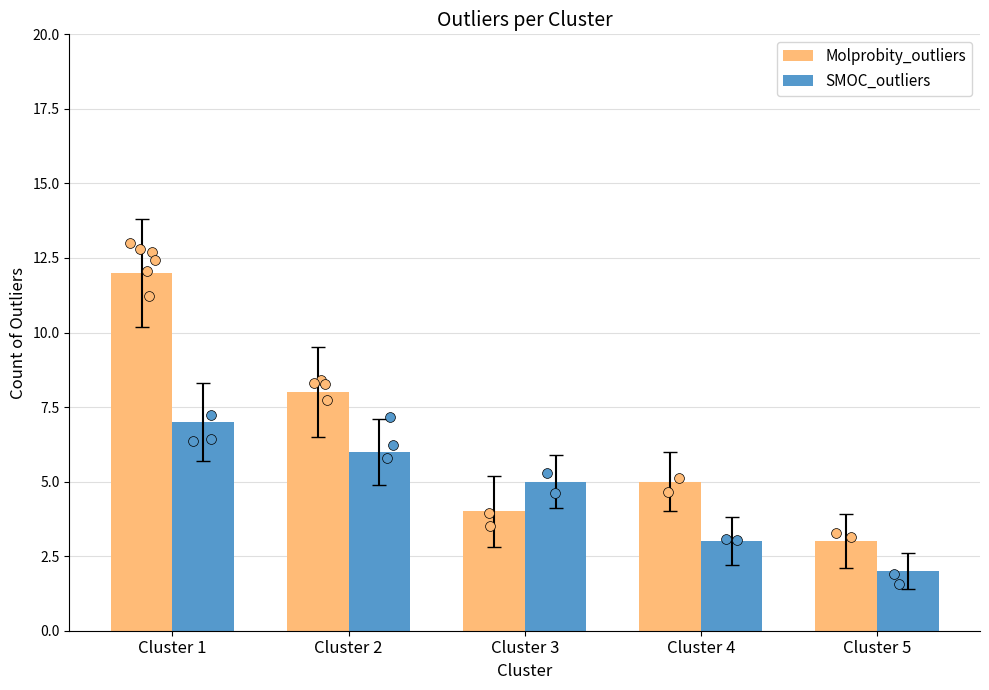

What are all the series names shown in the legend?

Molprobity_outliers, SMOC_outliers